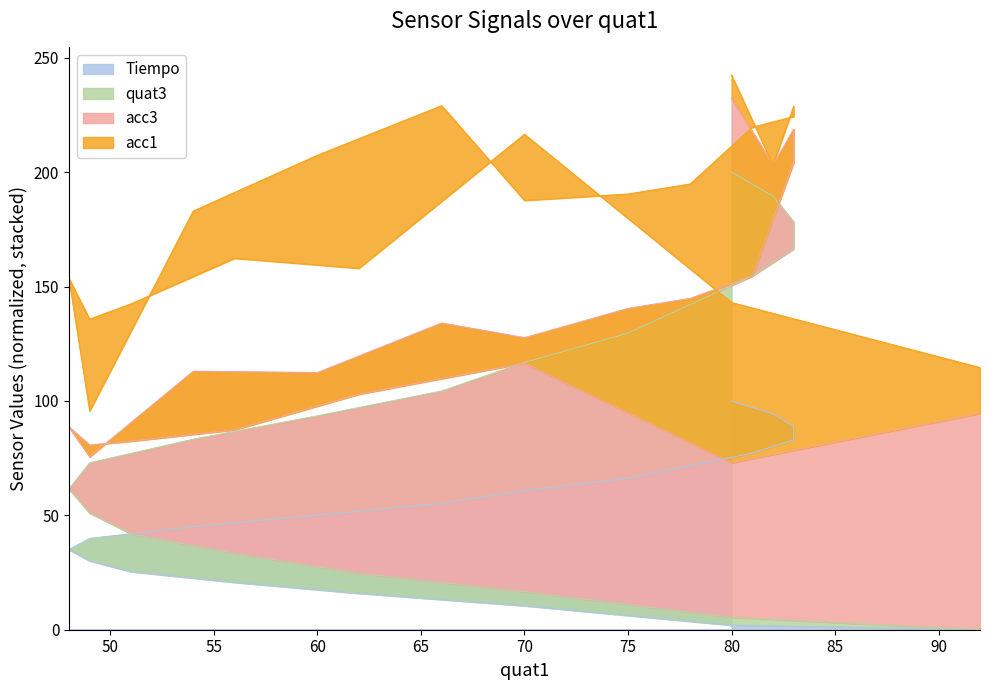

What is the label of the 5th point from the right?

81